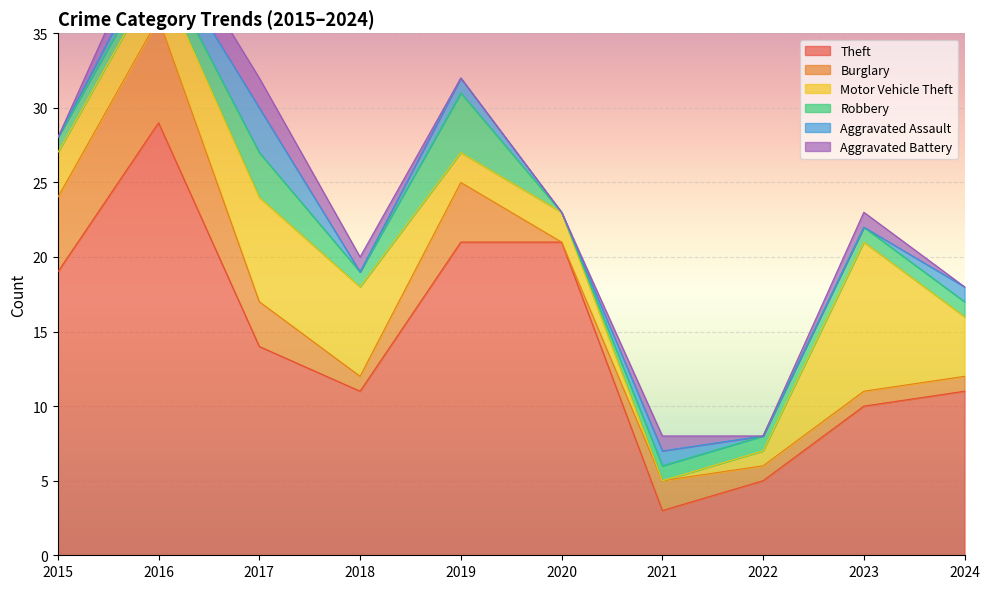

At which category is the sum across all series the highest?

2016